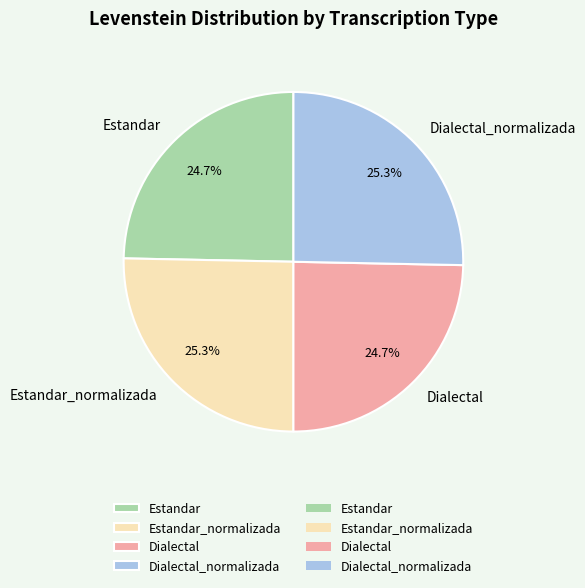

What is the ratio of the value at Estandar to the value at Dialectal_normalizada?

1.0